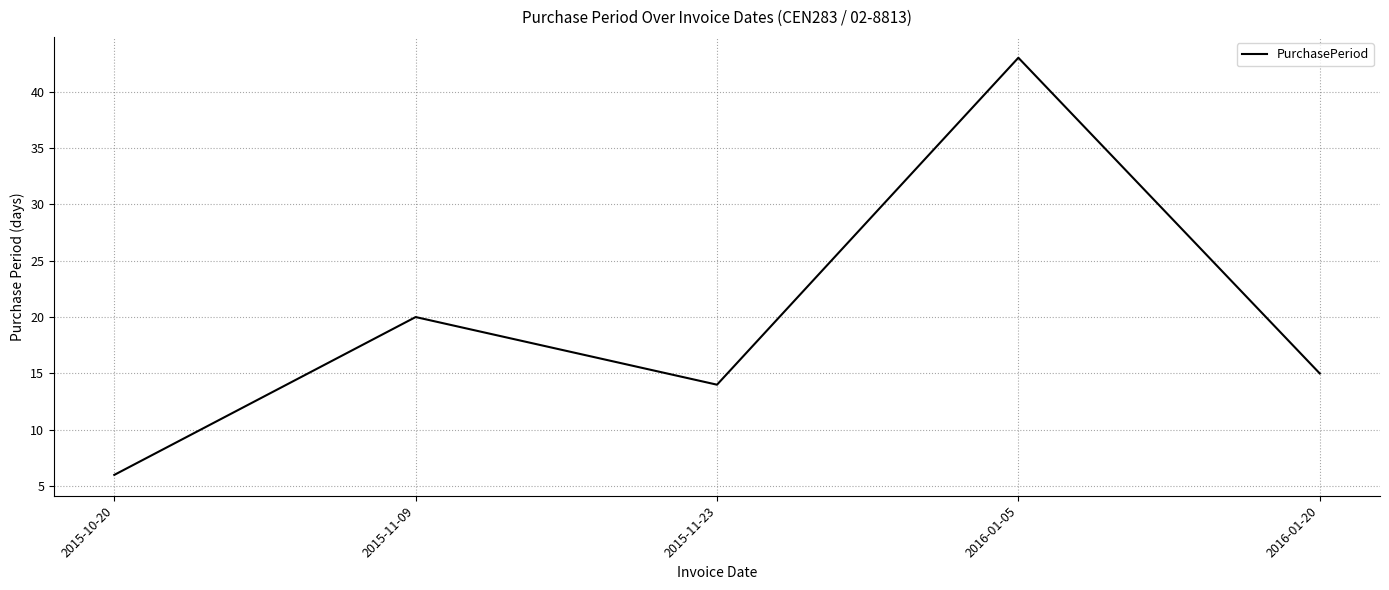

Which label corresponds to the largest value in the chart?

2016-01-05